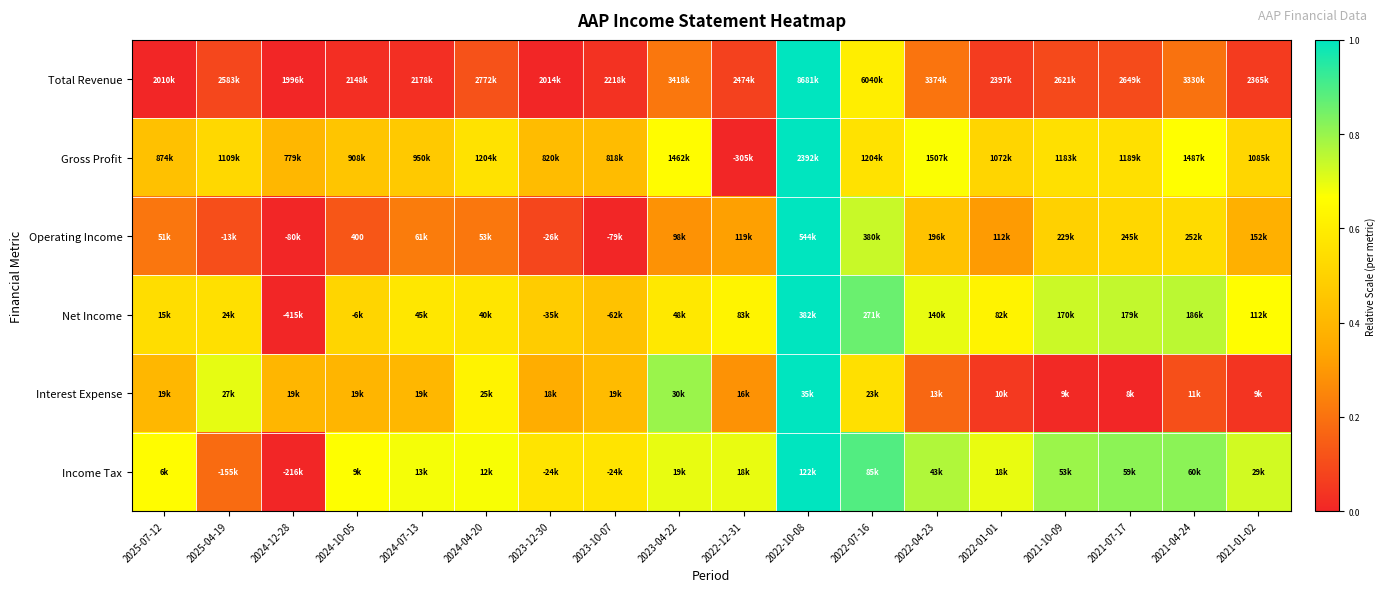

Which category has the highest value across all series?

2022-10-08